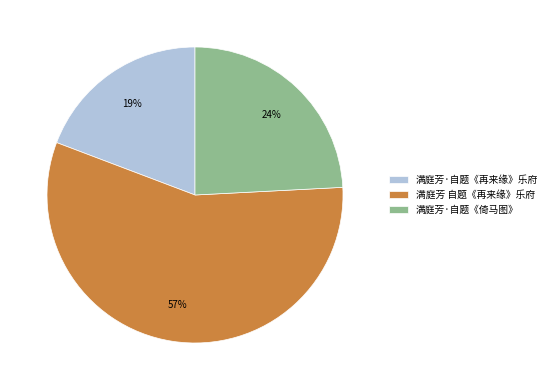

To the nearest percent, what percentage of the pie is 满庭芳·自题《倚马图》?

24%